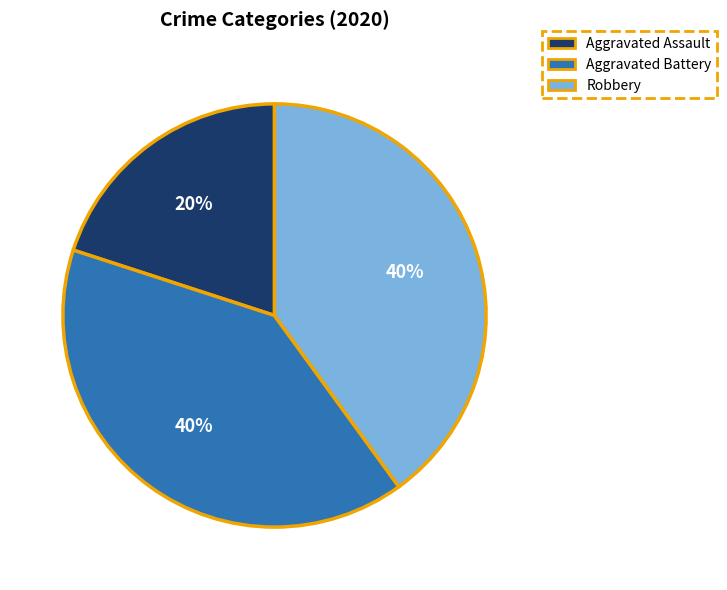

How many slices are in this pie chart?

3